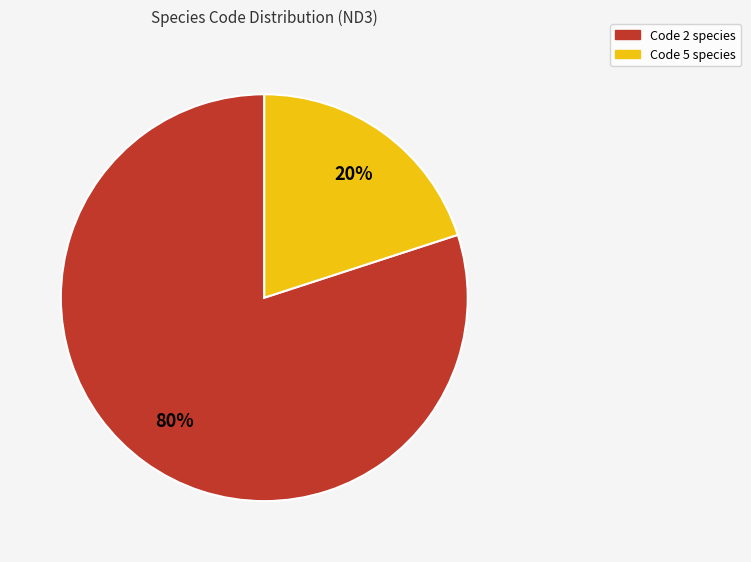

Does any single category account for the majority?

Yes